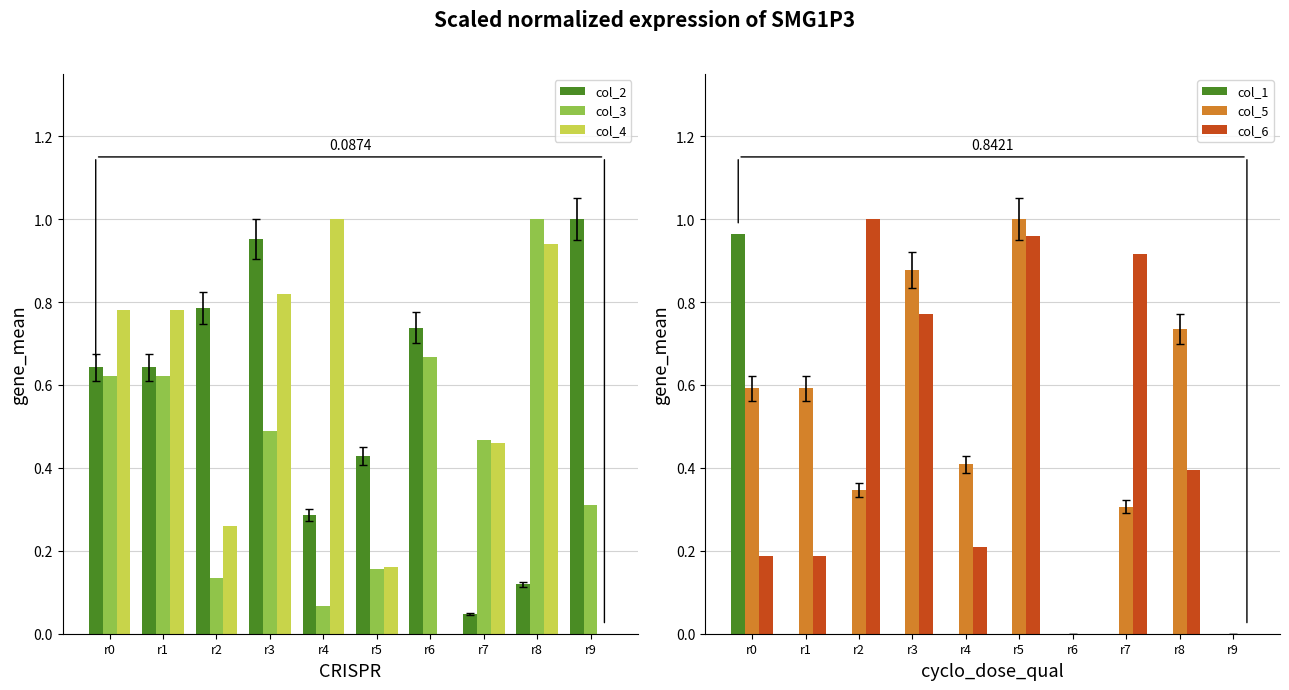

How many bars are there in total?

60